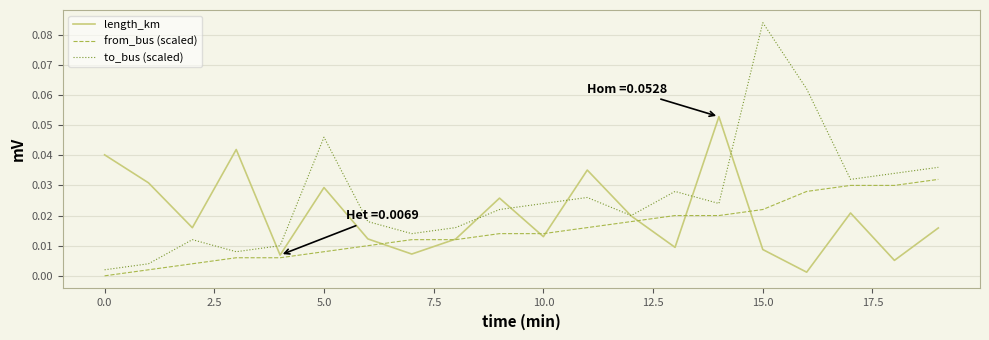

True or false: from_bus (scaled) and to_bus (scaled) cross at least once.

False